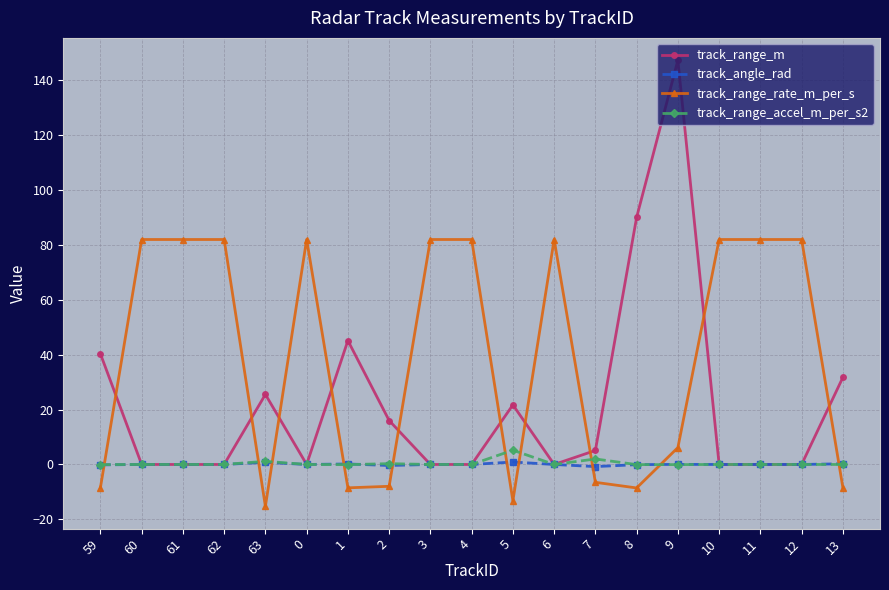

After their last crossing, which series has the higher values: track_range_m or track_range_rate_m_per_s?

track_range_m